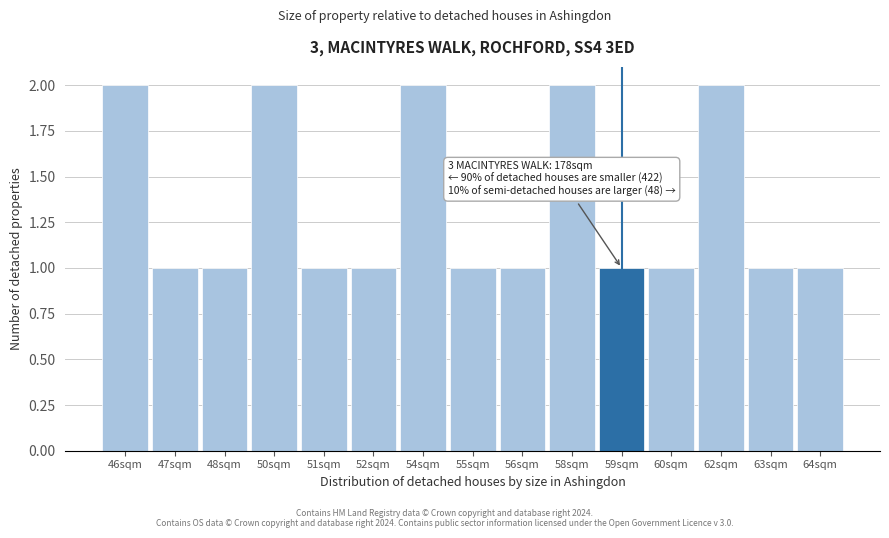

Reading right to left, list all the values displayed in this chart.

1	1	2	1	1	2	1	1	2	1	1	2	1	1	2